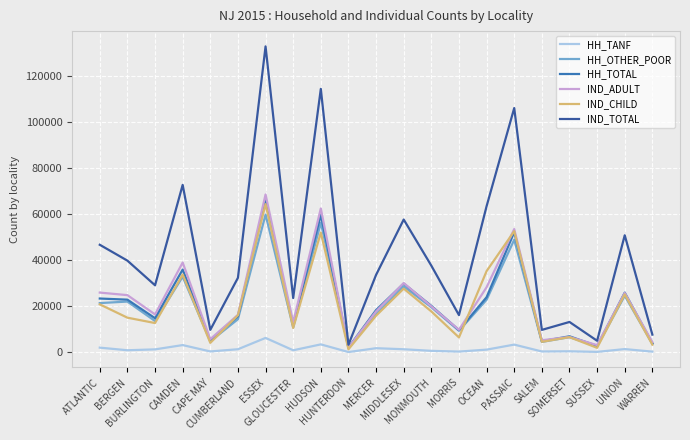

What is the spread (max minus min) of values at WARREN?

7384